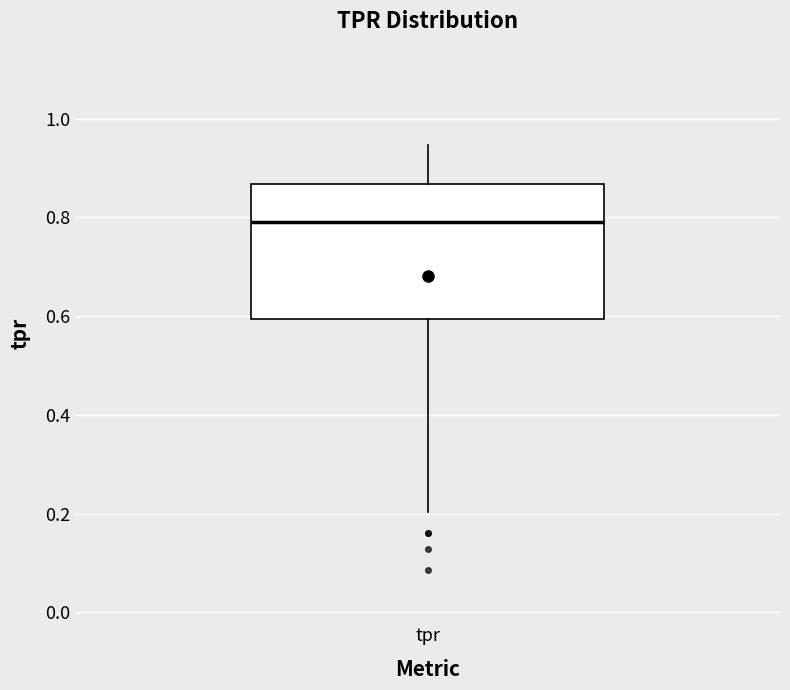

Read this box plot against the y-axis: the position of the median line, the range covered by the box, and the ends of both whiskers. The values are not printed on the chart, so give them approximately, as read against the axis.

median 0.80, box 0.60 to 0.86, whiskers 0.20 to 0.94